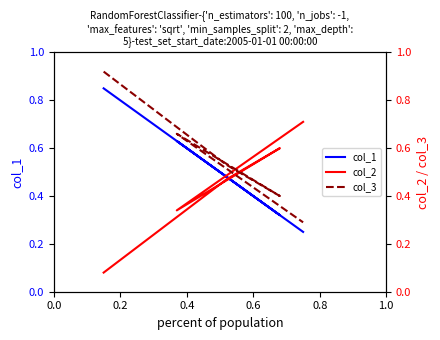

True or false: col_1 and col_3 cross at least once.

False